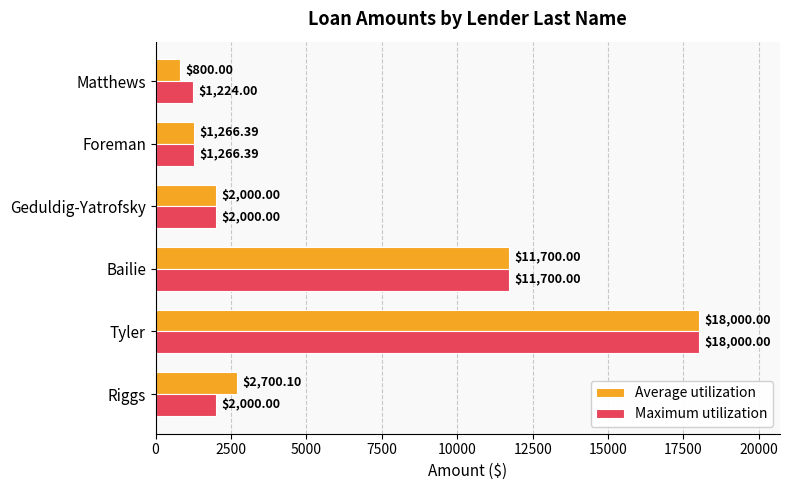

Rank the series at Riggs from lowest to highest value.

Maximum utilization, Average utilization